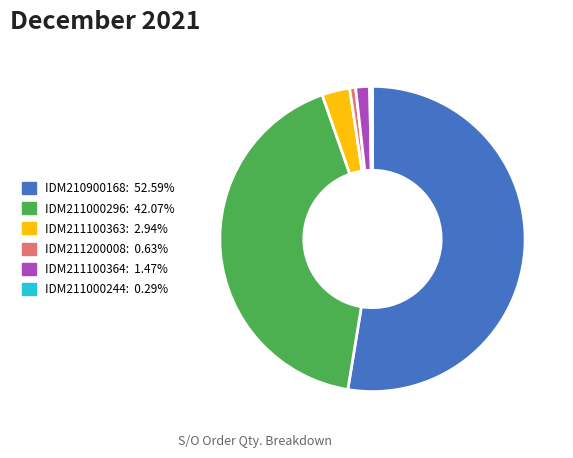

Is there any slice that represents more than half of the pie?

Yes